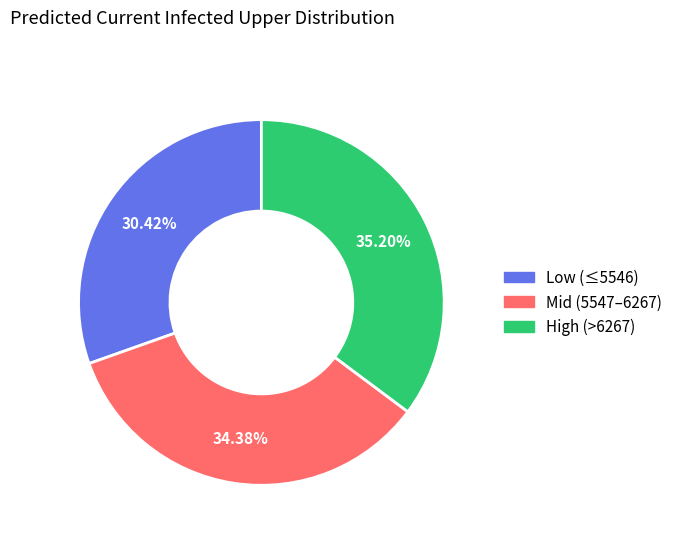

Rank the categories by value from highest to lowest.

High (>6267), Mid (5547–6267), Low (≤5546)